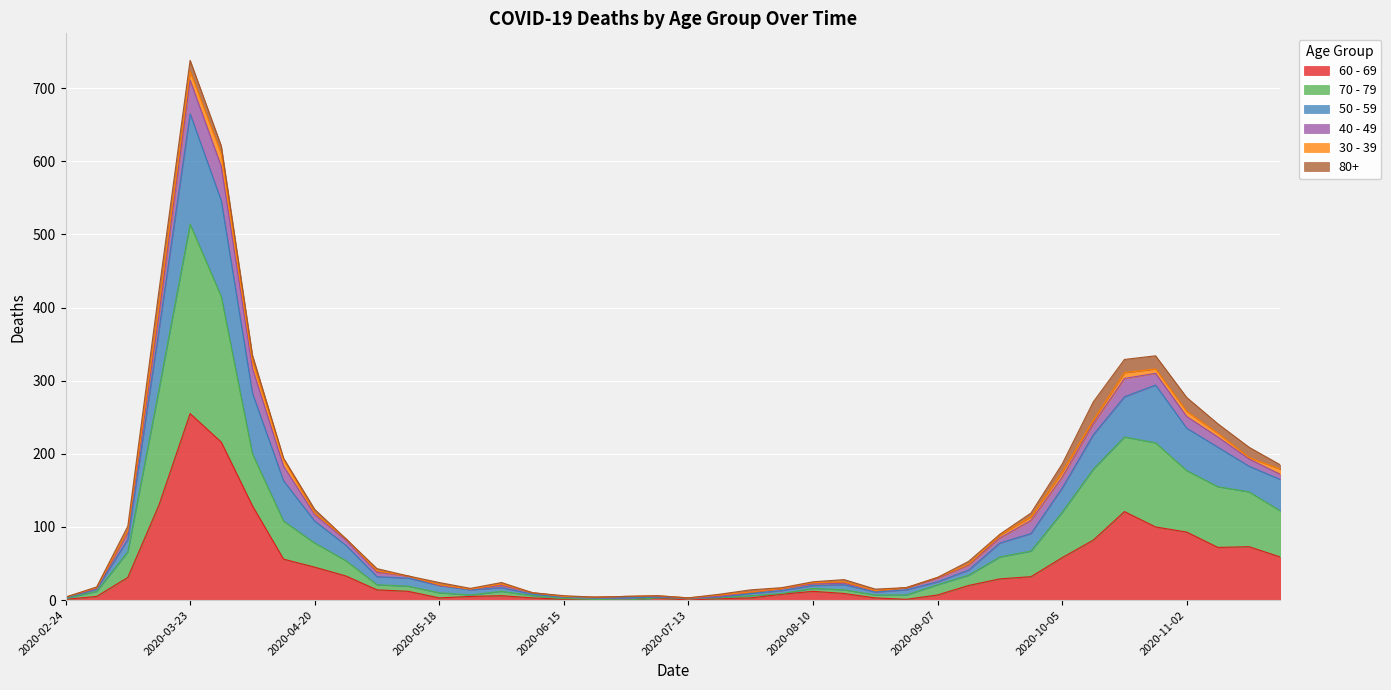

At which category is the sum across all series the highest?

2020-03-23